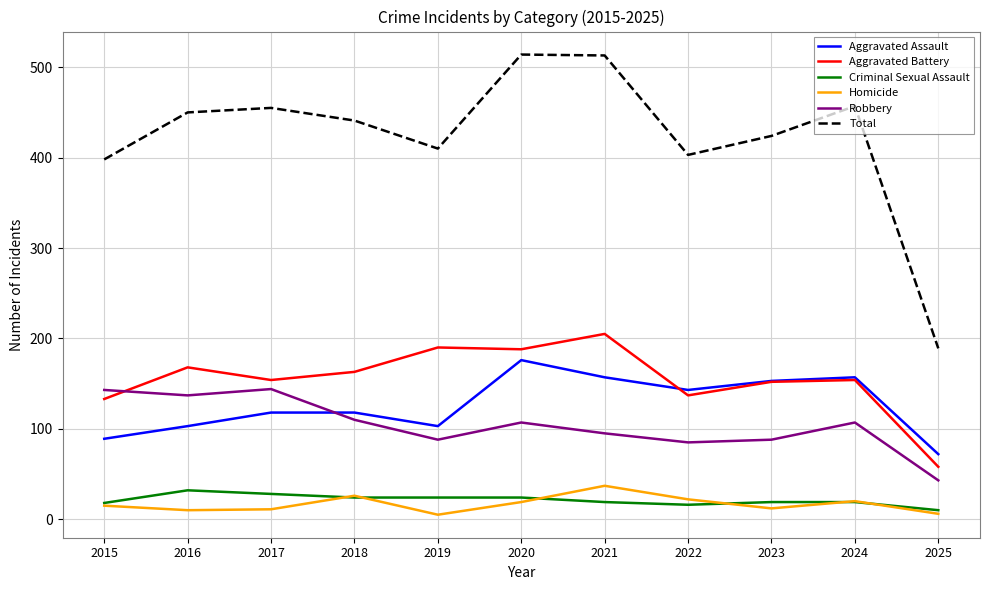

Which series has the largest total across all categories?

Total